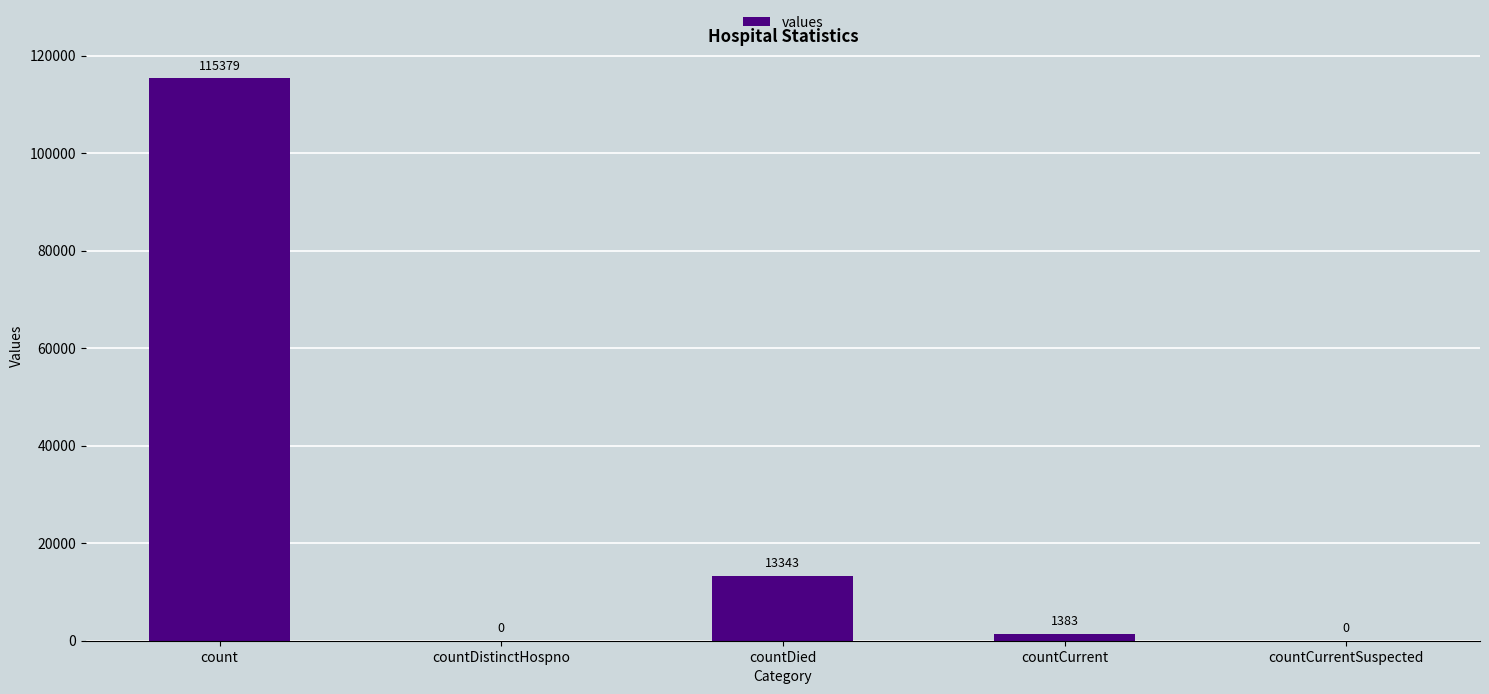

What is the sum of the values at countDied and count?

128722